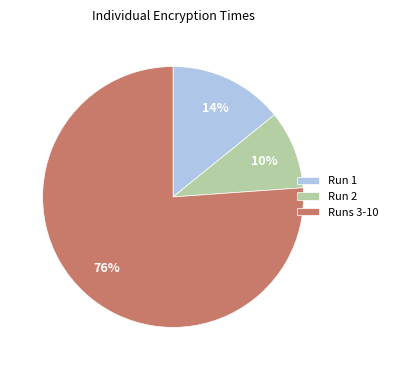

Which slice is the largest?

Runs 3-10